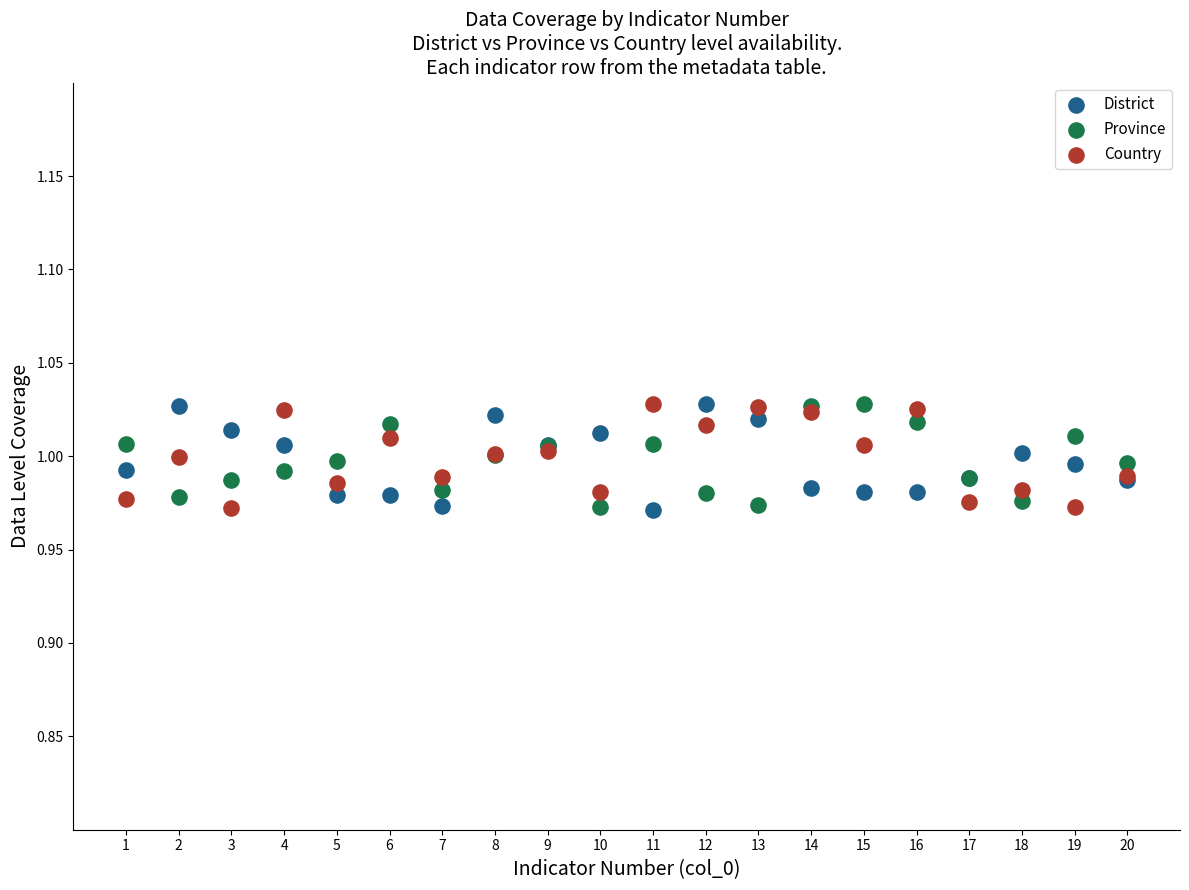

What is the X range (max minus min) for the scatter plot?

19.0